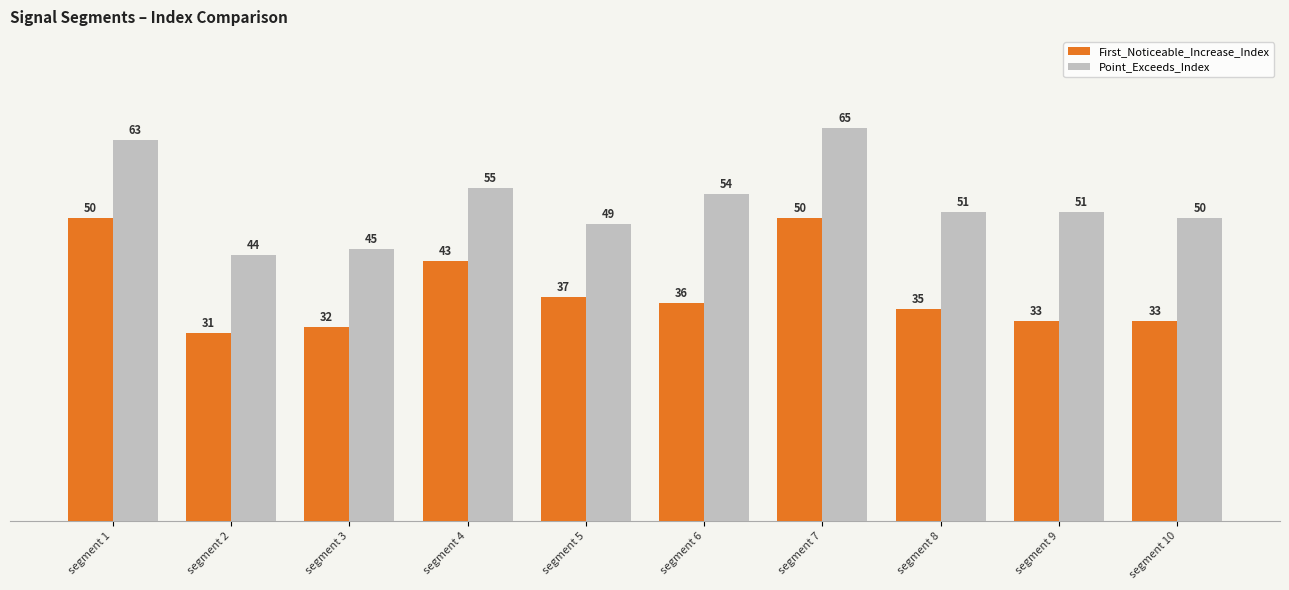

What is the value of the First_Noticeable_Increase_Index bar at the 6th from the left?

36